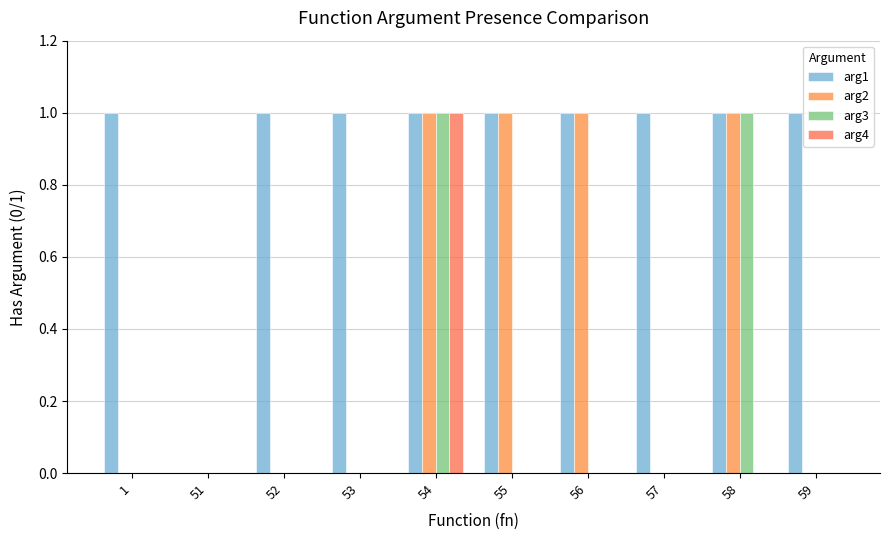

What is the greatest value displayed?

1